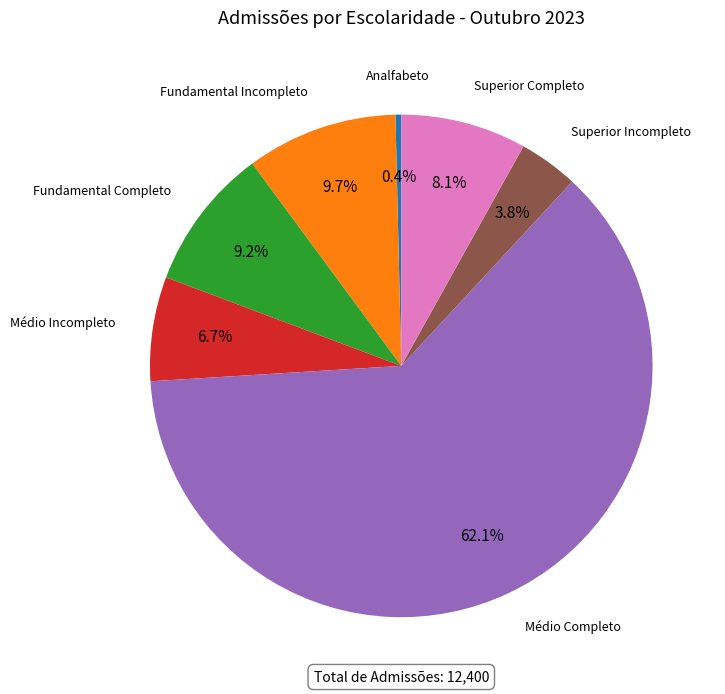

Is there any slice that represents more than half of the pie?

Yes